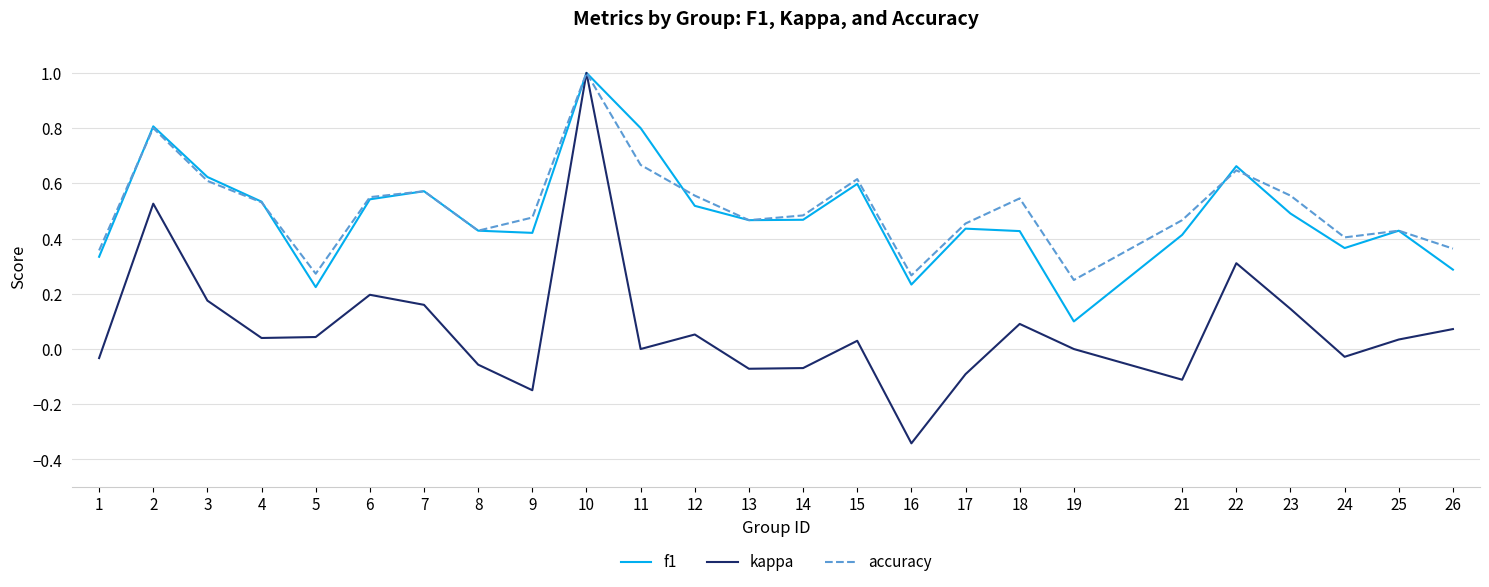

True or false: accuracy has more than 1 points higher than both neighbors.

True